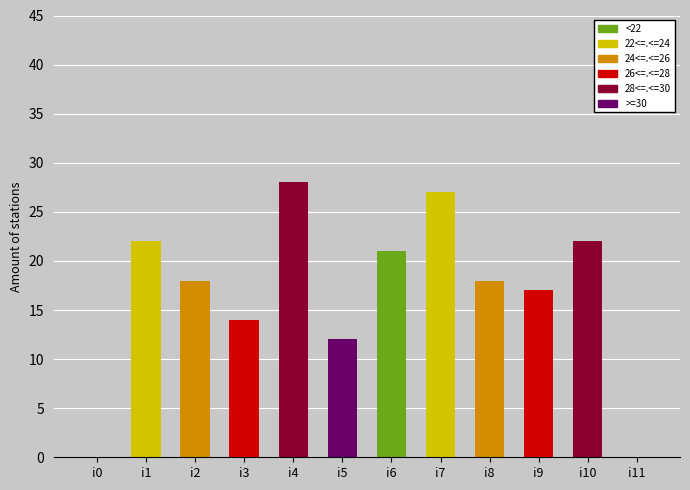

Where is the data nearest to the value 14?

i3